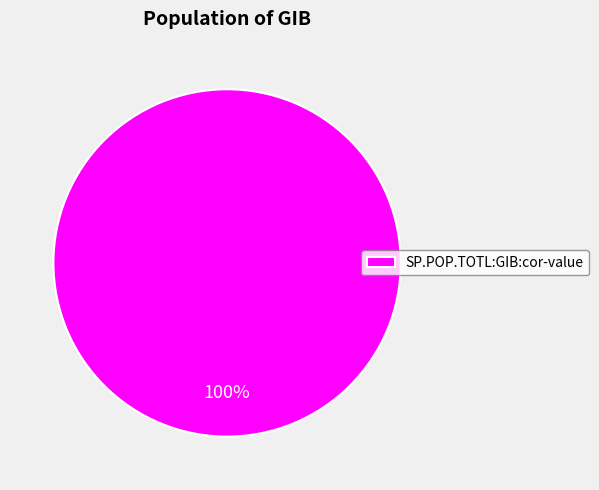

Rank the categories by value from highest to lowest.

SP.POP.TOTL:GIB:cor-value